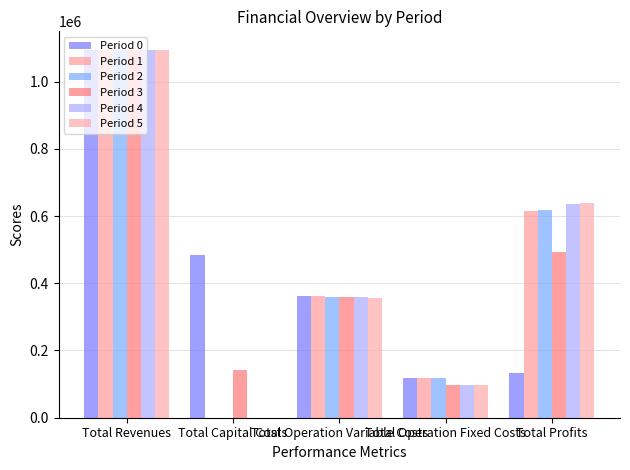

List the labels in order of Period 0 value, largest first.

Total Revenues, Total Capital Costs, Total Operation Variable Costs, Total Profits, Total Operation Fixed Costs